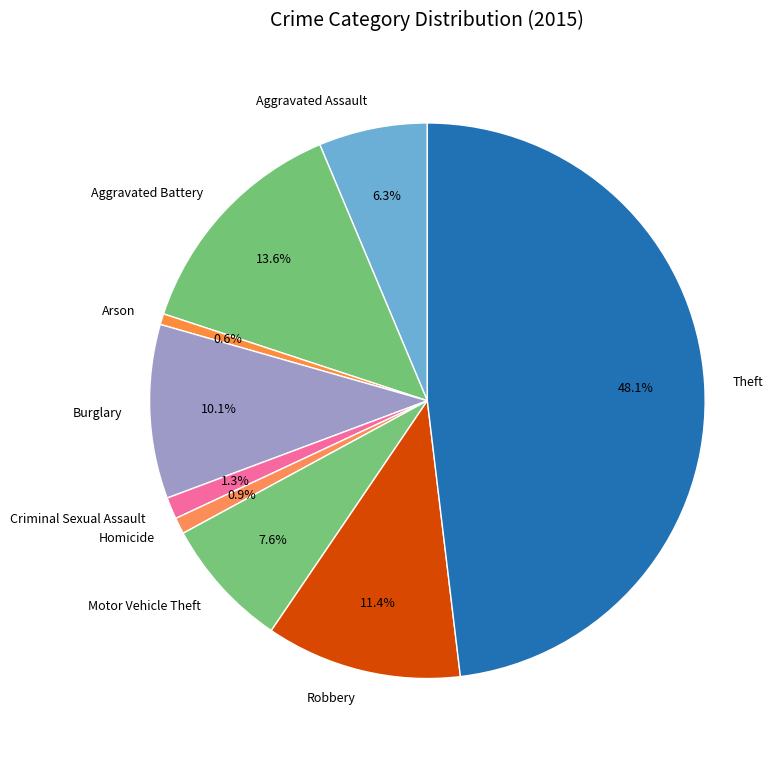

To the nearest percent, what is the combined percentage of Criminal Sexual Assault and Arson?

2%